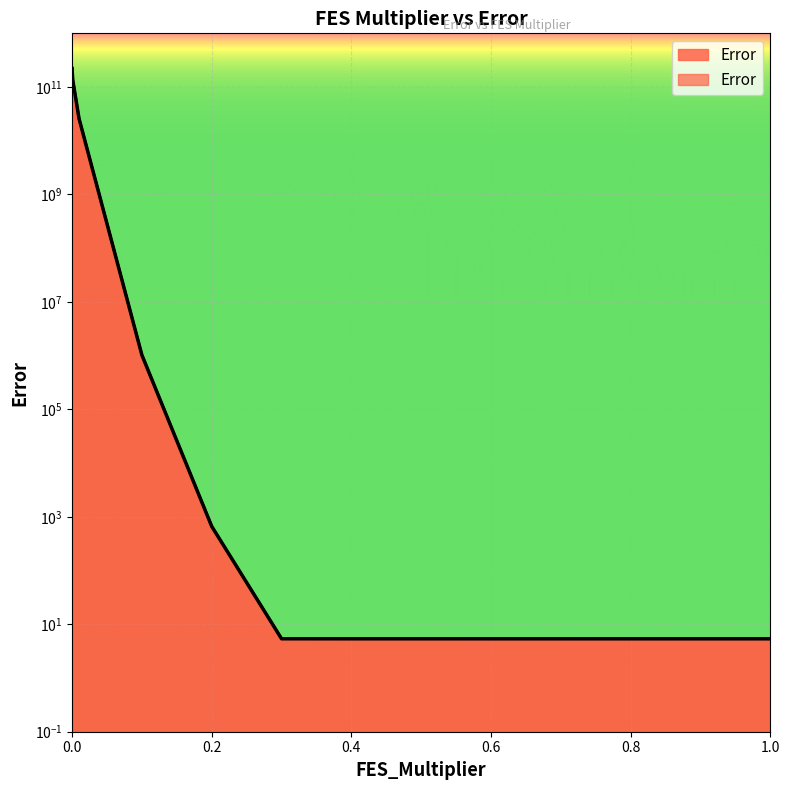

What is the sum of the values at 0.9 and 0.3?

10.7